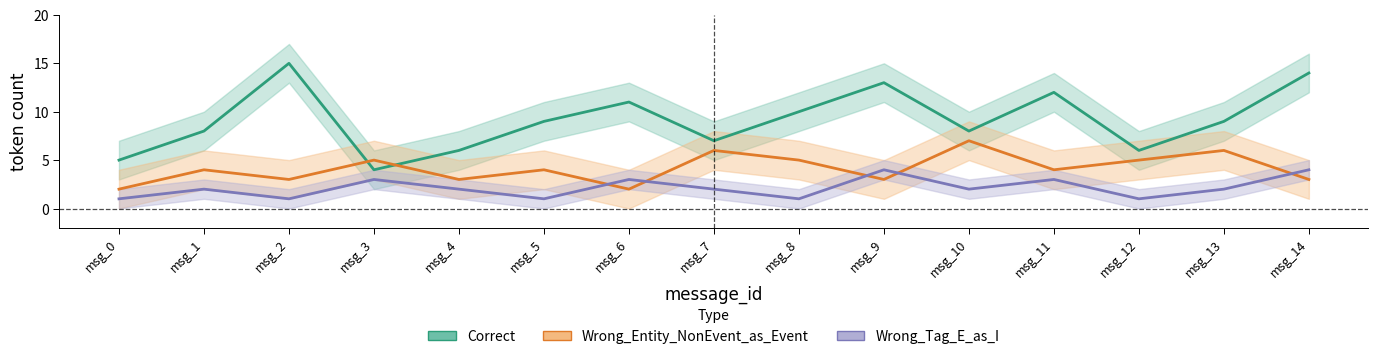

True or false: Wrong_Tag_E_as_I and Correct cross at least once.

False